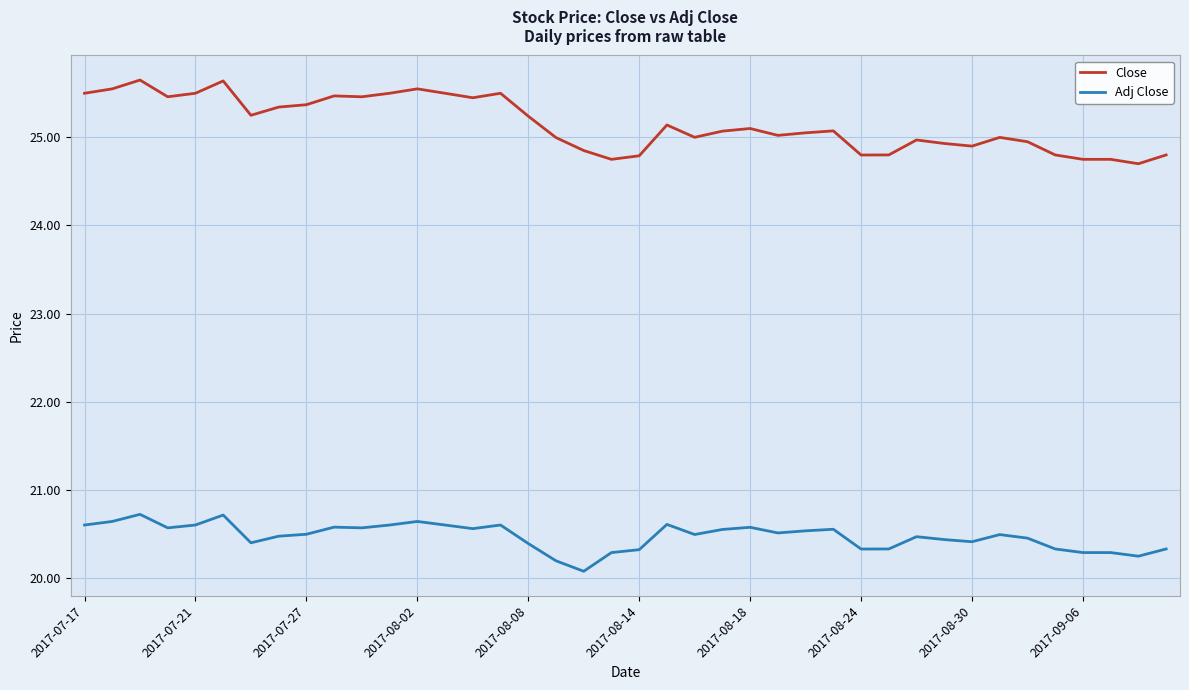

What are all the series names shown in the legend?

Close, Adj Close